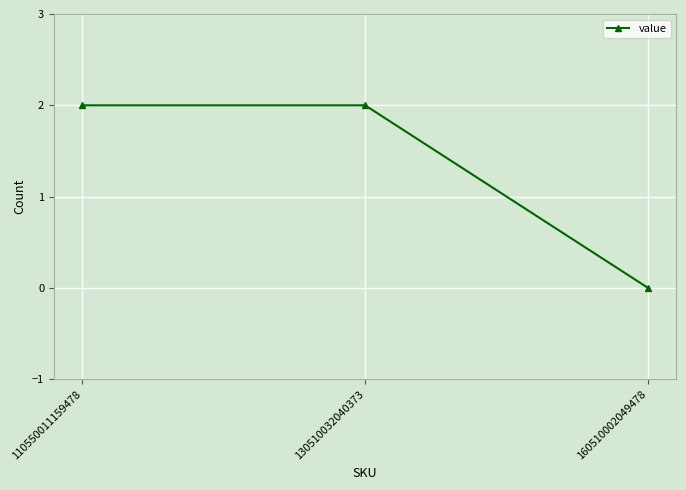

Reading left to right, transcribe all the data shown in this chart.

2	2	0